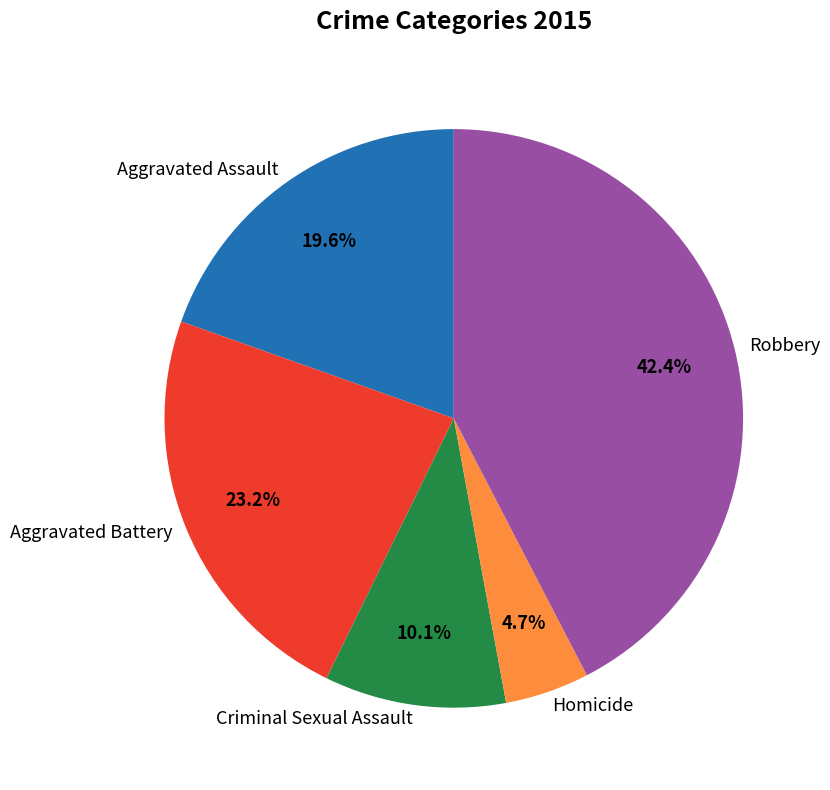

How many slices are in this pie chart?

5